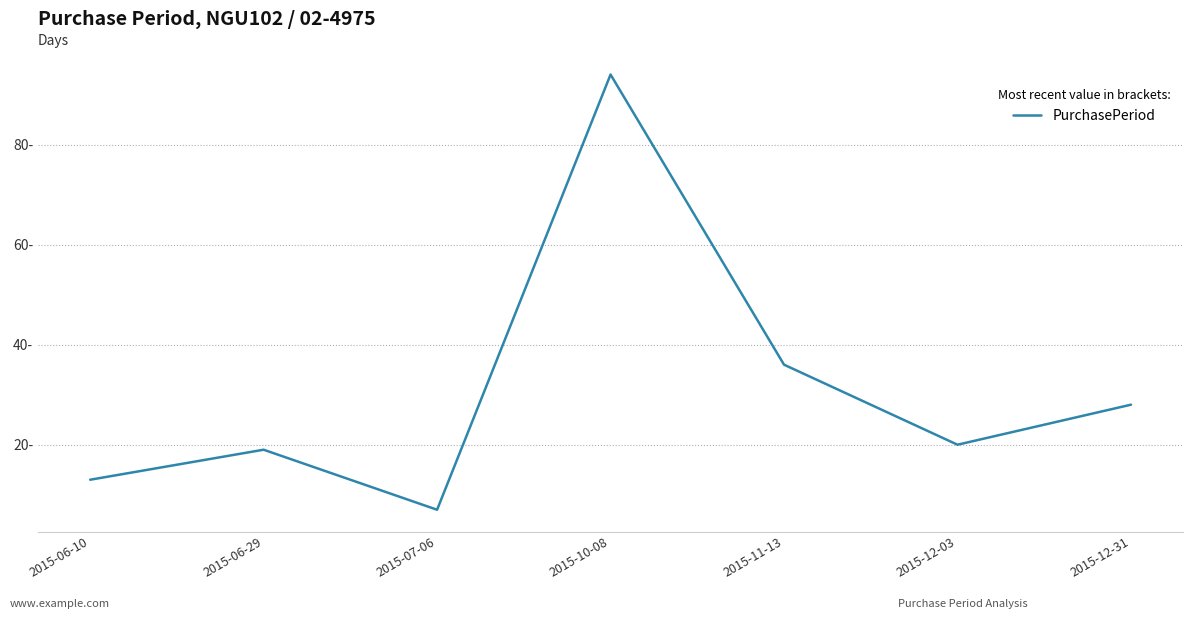

At which category does the chart reach its minimum across all series?

2015-07-06